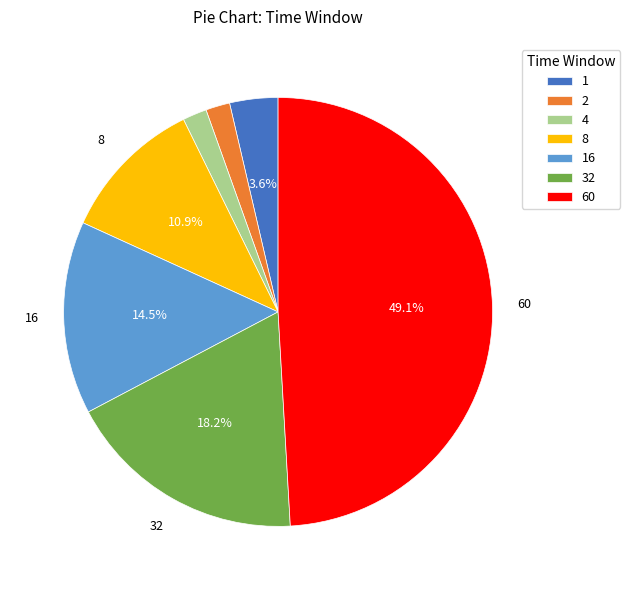

What percentage is NOT represented by 60?

50.9%